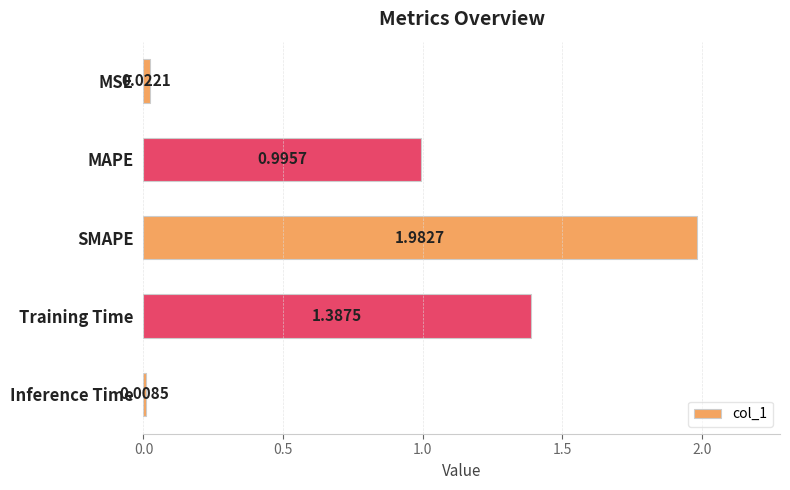

What is the difference between the values at SMAPE and Training Time?

0.6